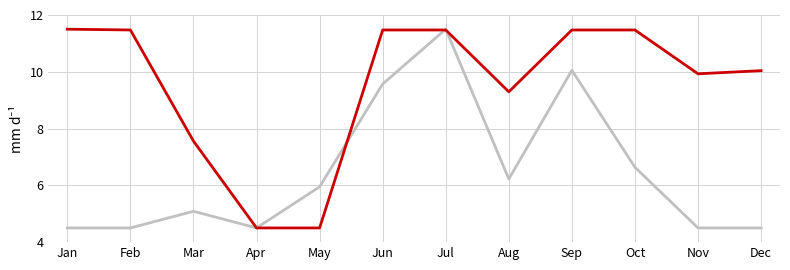

What is the total value across all series at Mar?

12.6